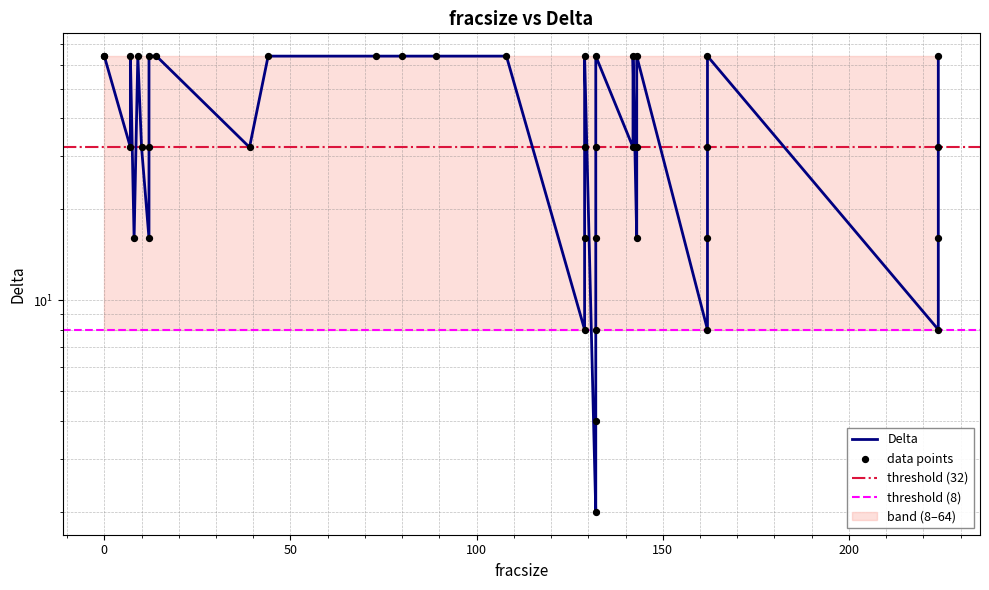

What is the change in value from 50 to 200?

-32